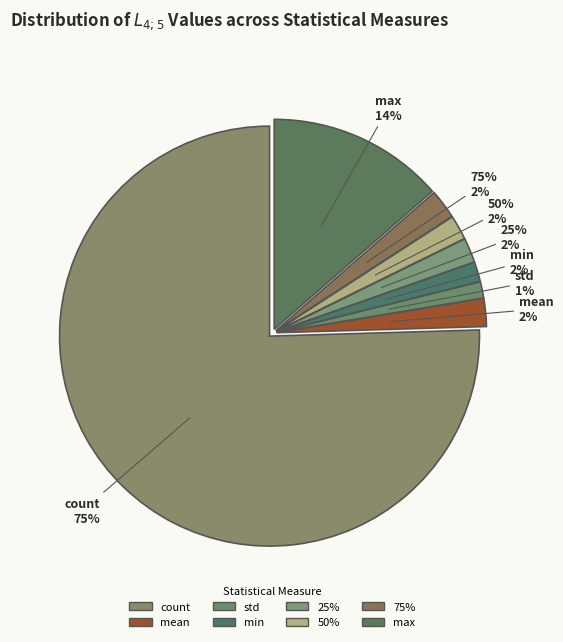

What percentage is the max slice, to the nearest percent?

14%